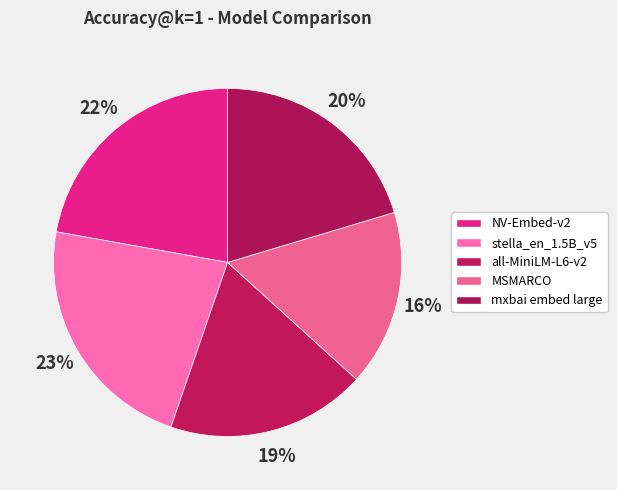

How many segments does this pie chart have?

5